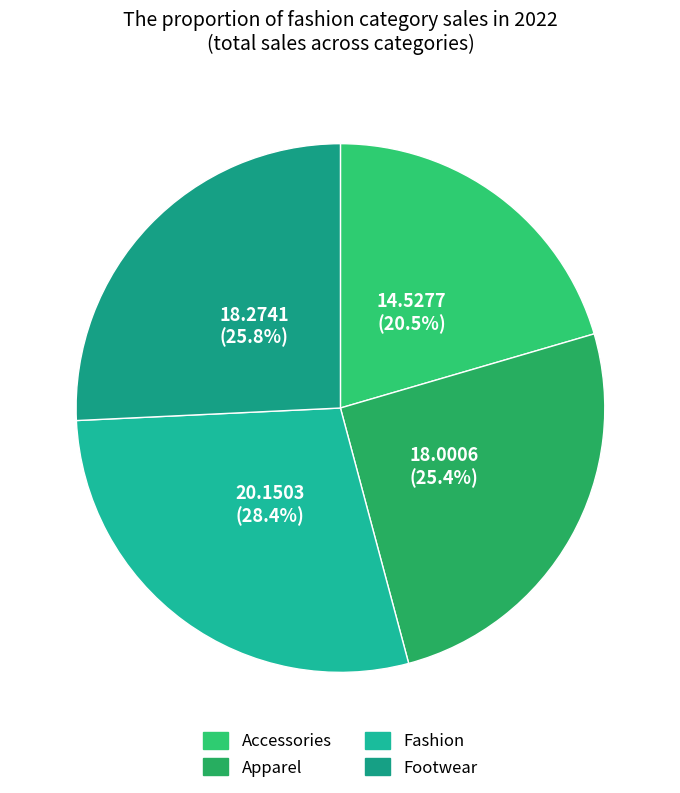

True or false: Footwear accounts for 26% of the total.

True